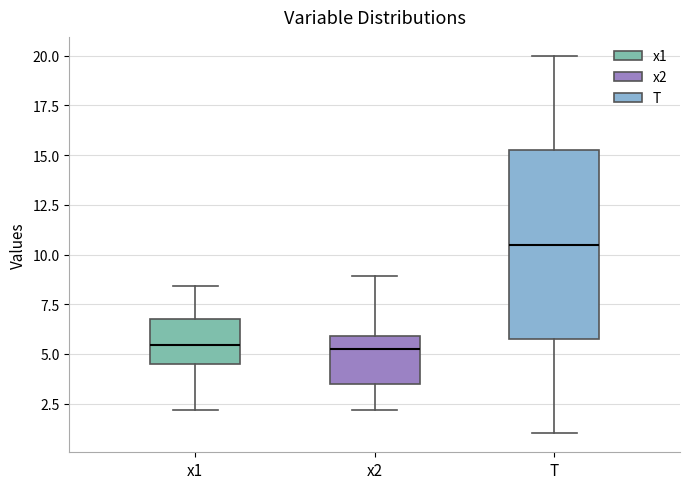

Reading left to right, read every box against the y-axis: the position of its median line, the range the box covers, and the ends of its whiskers. The values are not printed on the chart, so give them approximately, as read against the axis.

x1: median 5.5, box 4.5 to 6.5, whiskers 2.0 to 8.5
x2: median 5.0, box 3.5 to 6.0, whiskers 2.0 to 9.0
T: median 10.5, box 6.0 to 15.5, whiskers 1.0 to 20.0